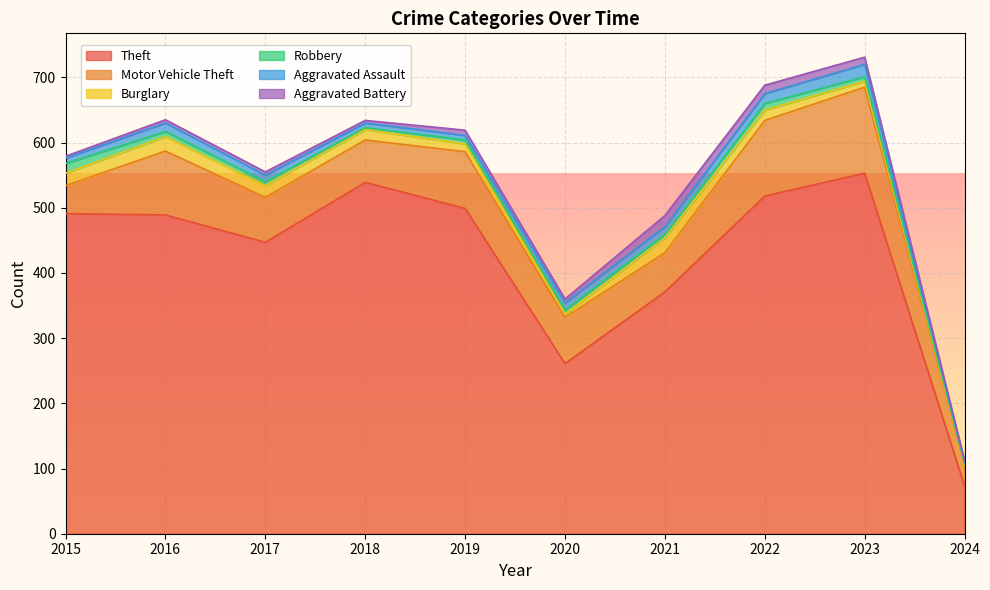

True or false: Motor Vehicle Theft and Theft intersect in this chart.

False